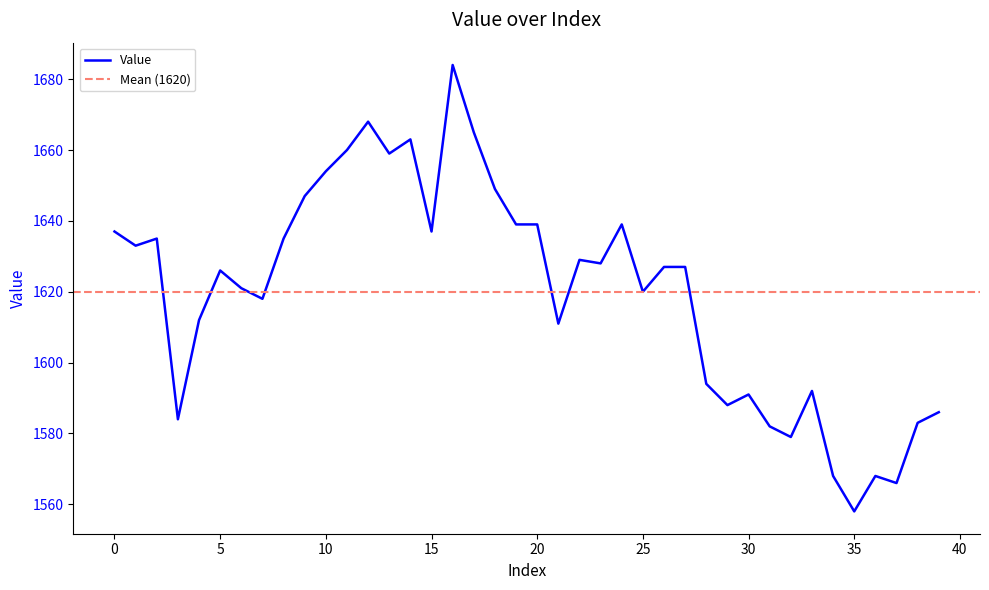

What is the sum of the values at 26 and 32?

3206